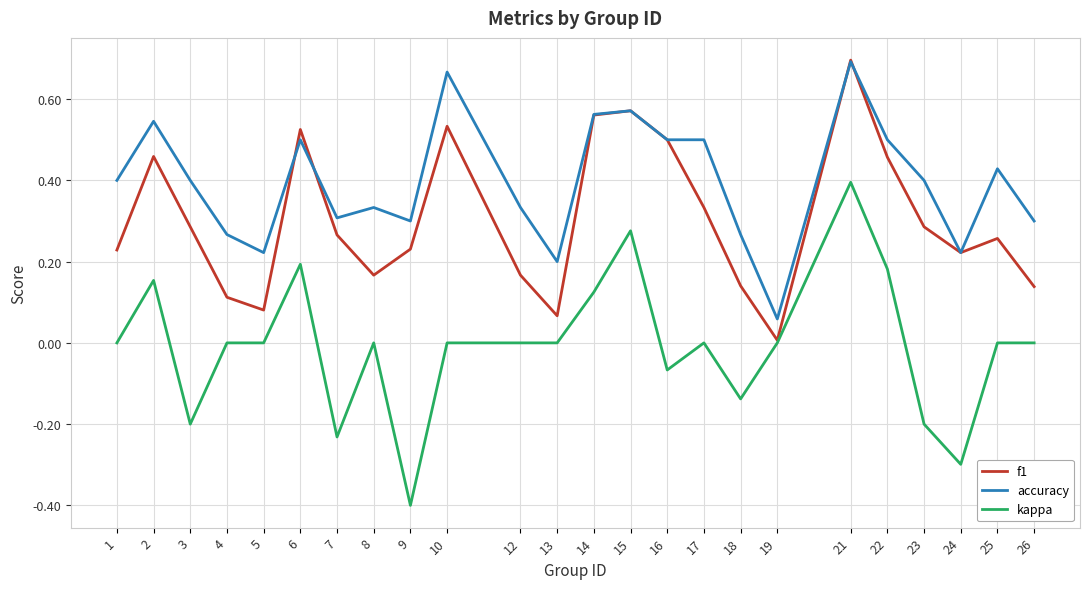

Is the value of accuracy at 24 greater than the value of f1 at 18?

Yes